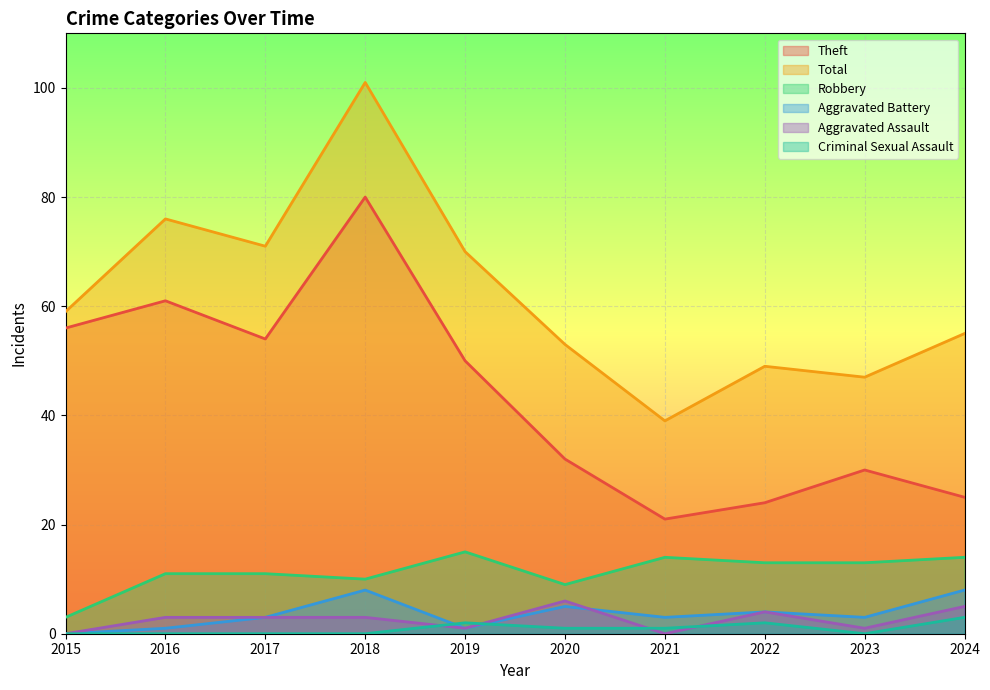

What value does the Total series have at 2018?

101